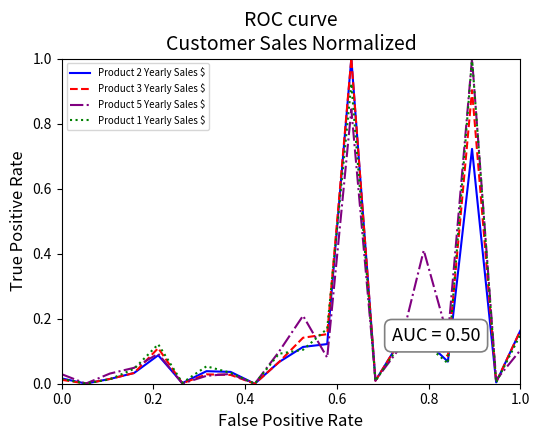

What are all the series names shown in the legend?

Product 2 Yearly Sales $, Product 3 Yearly Sales $, Product 5 Yearly Sales $, Product 1 Yearly Sales $